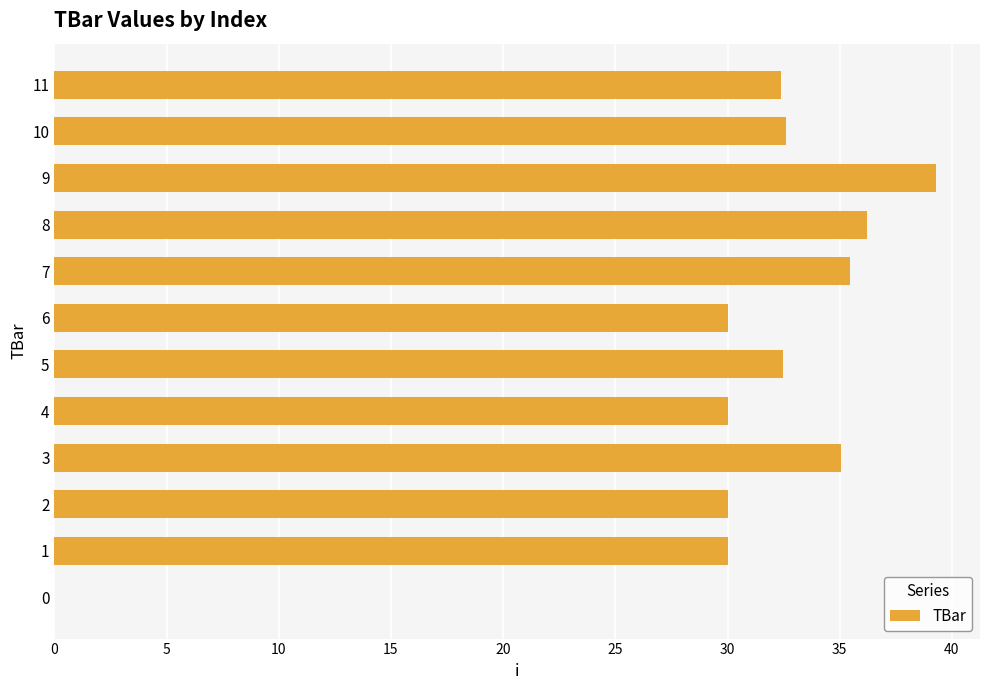

What value does the data have at 7?

35.5